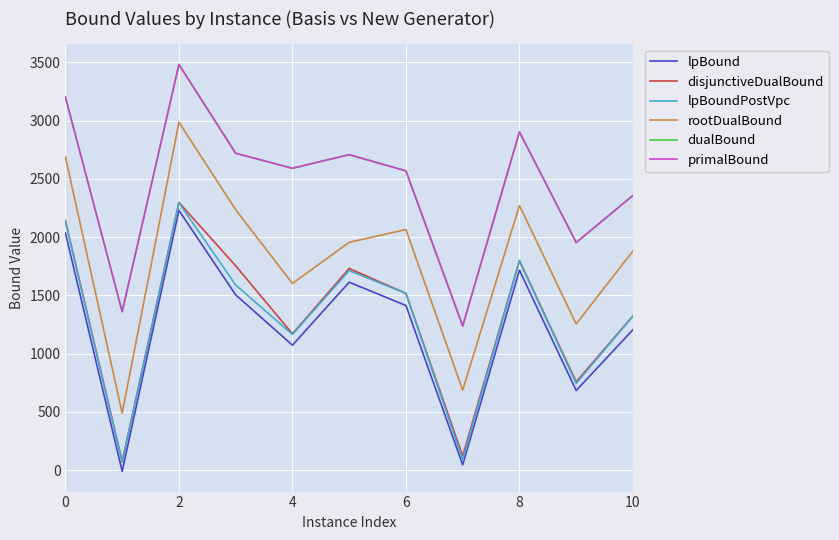

Which series has the largest range (max minus min)?

rootDualBound